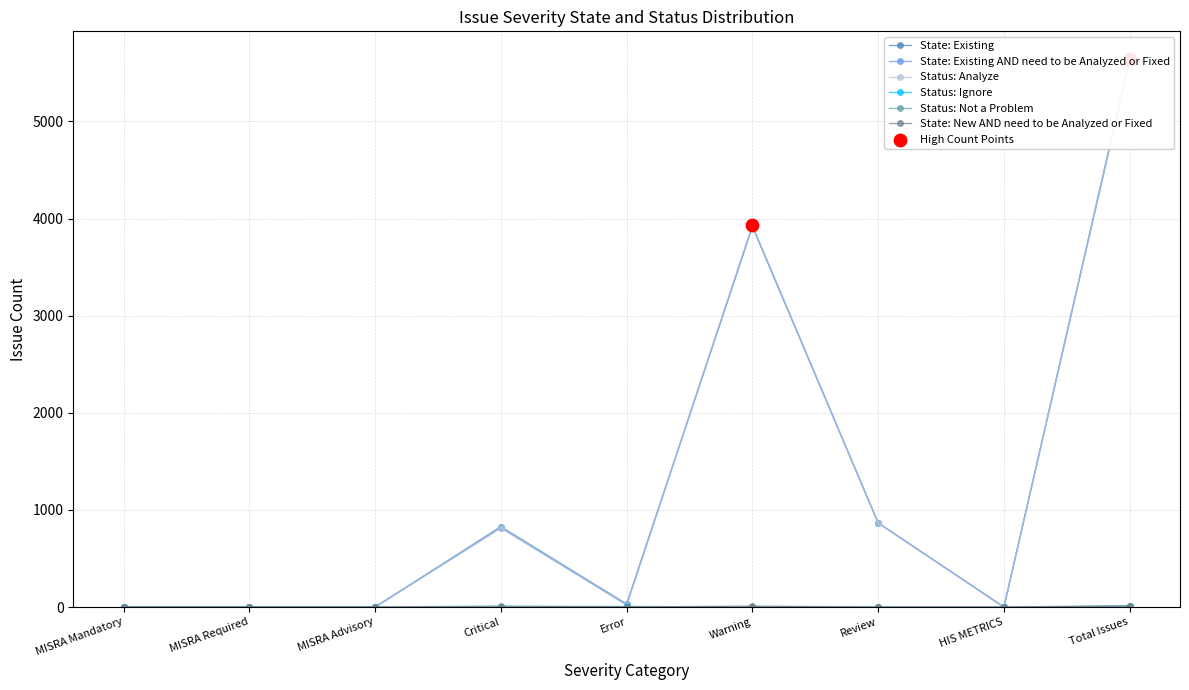

Which series contains the lowest Y value?

State: Existing